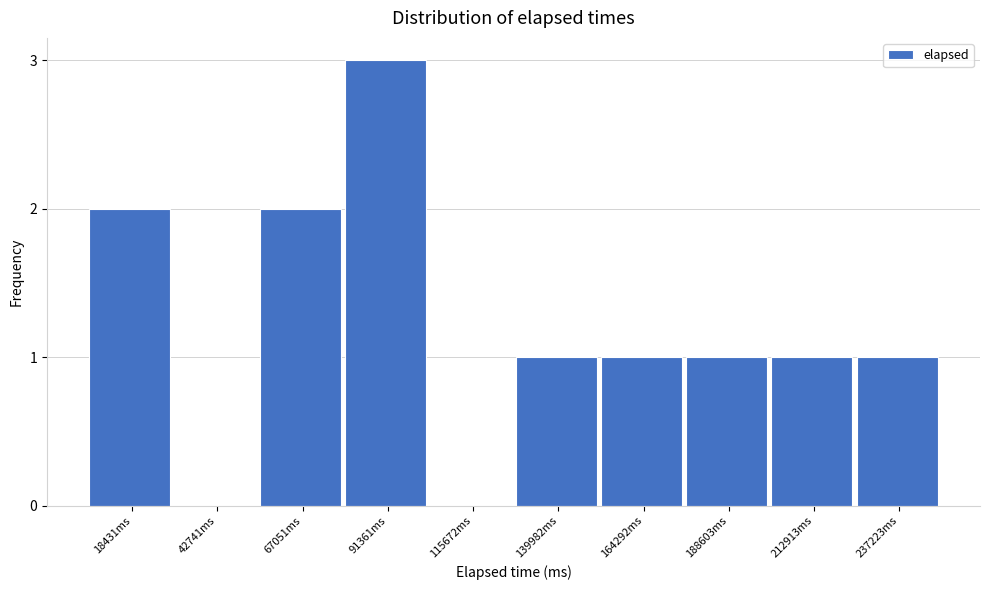

Reading left to right, extract all data points from this chart.

18431ms=2	42741ms=0	67051ms=2	91361ms=3	115672ms=0	139982ms=1	164292ms=1	188603ms=1	212913ms=1	237223ms=1